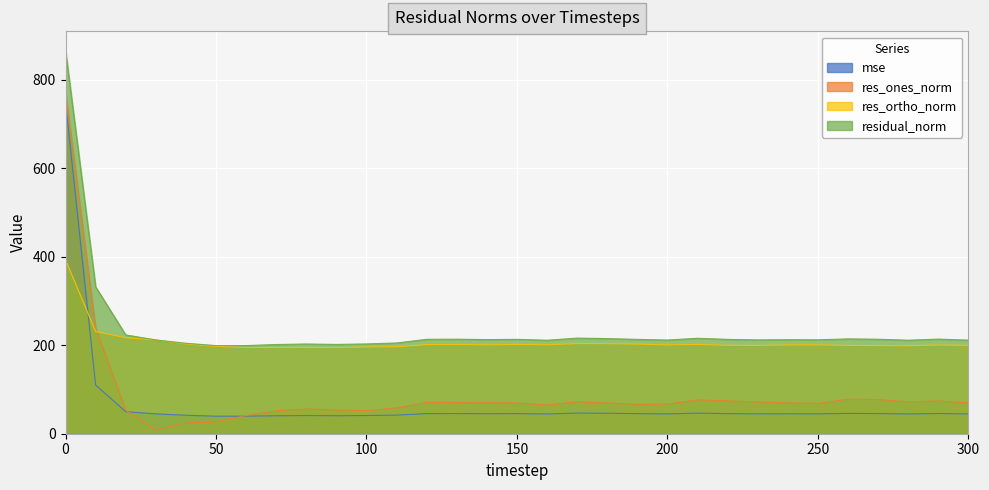

Reading left to right, list all the values displayed in this chart.

mse: 0=749.2	10=110.0	20=49.8	30=44.9	40=41.7	50=39.6	60=39.6	70=40.6	80=41.1	90=40.7	100=41.1	110=42.0	120=45.5	130=45.6	140=45.2	150=45.4	160=44.6	170=46.7	180=46.2	190=45.4	200=44.8	210=46.5	220=45.4	230=44.9	240=45.1	250=45.0	260=45.9	270=45.6	280=44.6	290=45.7	300=44.7
res_ones_norm: 0=771.4	10=238.1	20=52.8	30=8.5	40=24.5	50=26.7	60=41.0	70=51.9	80=56.0	90=53.5	100=52.1	110=58.4	120=70.7	130=70.6	140=70.0	150=69.6	160=64.7	170=72.2	180=69.3	190=66.3	200=67.2	210=76.3	220=74.3	230=71.6	240=69.7	250=68.4	260=77.9	270=77.2	280=71.7	290=74.2	300=69.7
res_ortho_norm: 0=392.6	10=230.9	20=216.8	30=211.7	40=202.8	50=197.2	60=194.8	70=194.7	80=194.8	90=194.5	100=196.0	110=196.5	120=201.2	130=201.5	140=200.7	150=201.5	160=201.0	170=203.6	180=203.4	190=202.5	200=200.7	210=201.6	220=199.7	230=199.4	240=200.5	250=200.8	260=199.5	270=199.0	280=198.6	290=200.4	300=199.6
residual_norm: 0=865.6	10=331.6	20=223.2	30=211.8	40=204.3	50=199.0	60=199.1	70=201.5	80=202.7	90=201.7	100=202.8	110=205.0	120=213.3	130=213.5	140=212.6	150=213.2	160=211.1	170=216.0	180=214.9	190=213.1	200=211.6	210=215.6	220=213.0	230=211.9	240=212.3	250=212.1	260=214.2	270=213.5	280=211.2	290=213.7	300=211.4